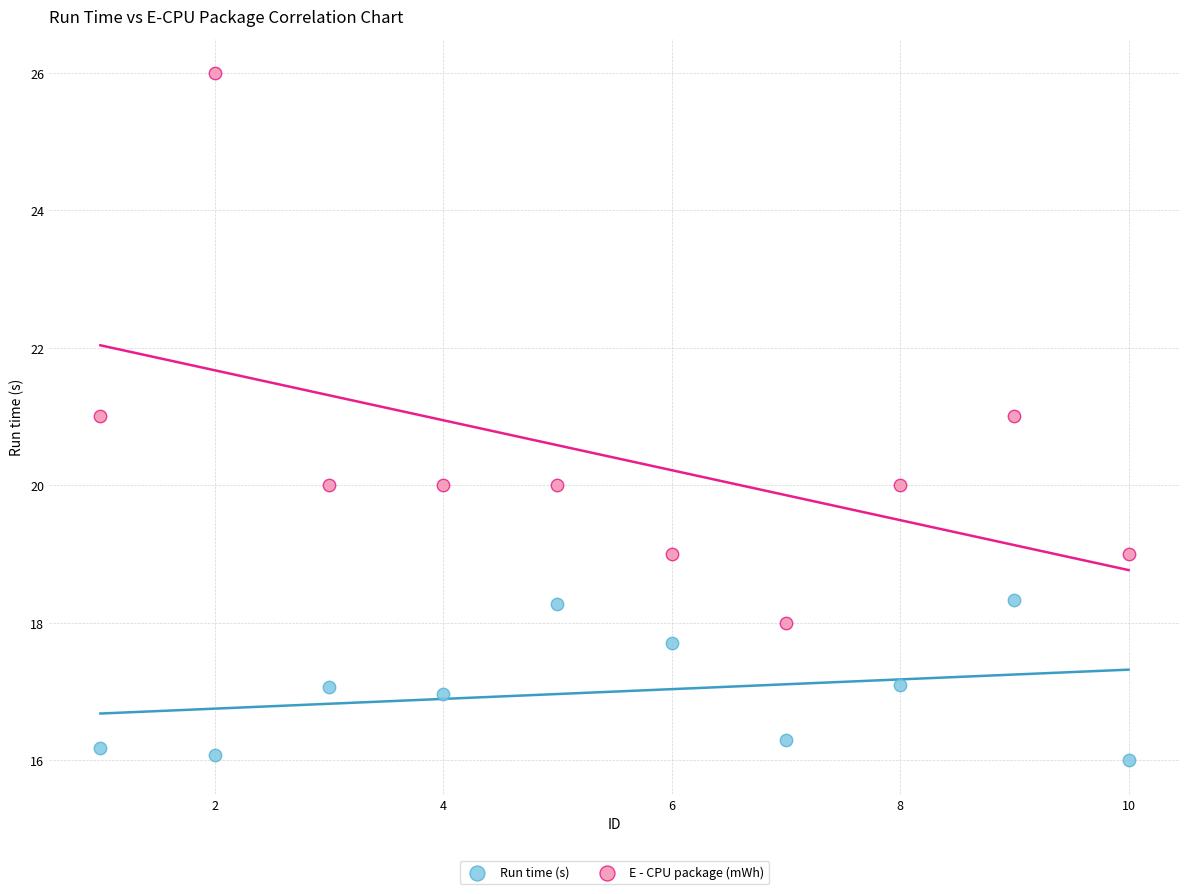

What are all the series names shown in the legend?

Run time (s), E - CPU package (mWh)